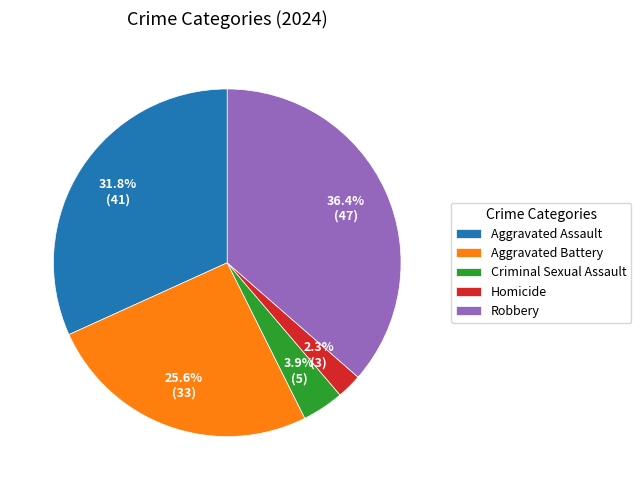

Do Aggravated Battery and Homicide together represent more than half of the pie?

No